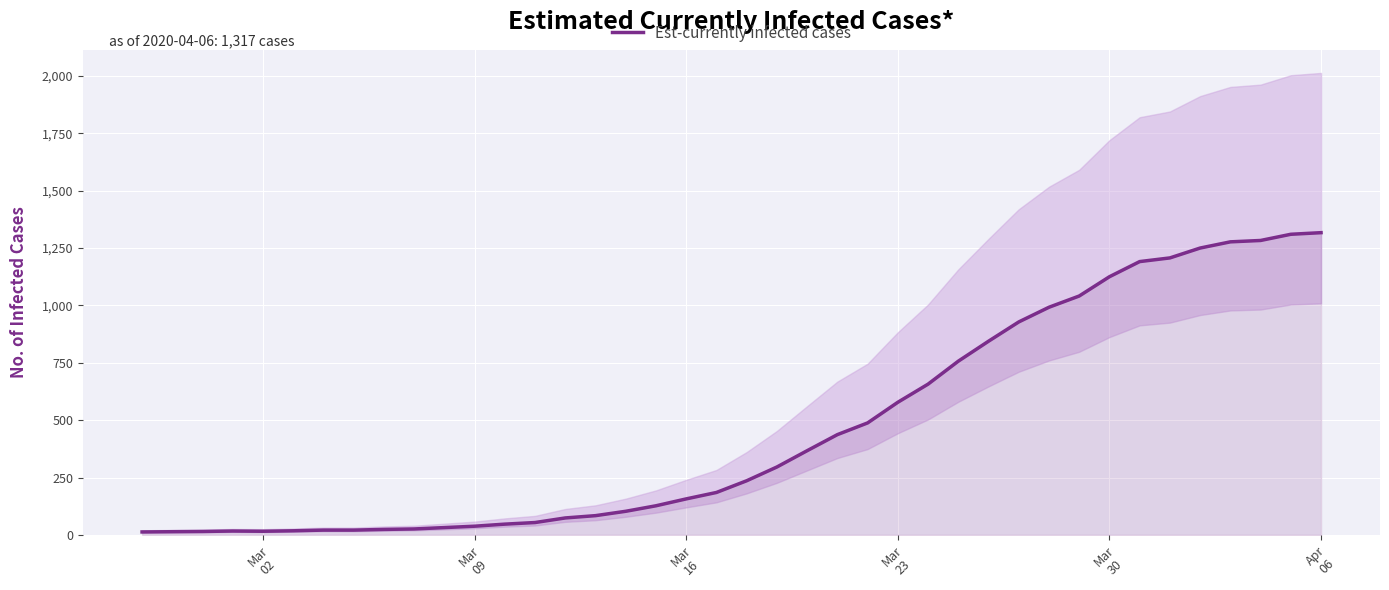

Does the chart display data point markers on the line(s)?

No